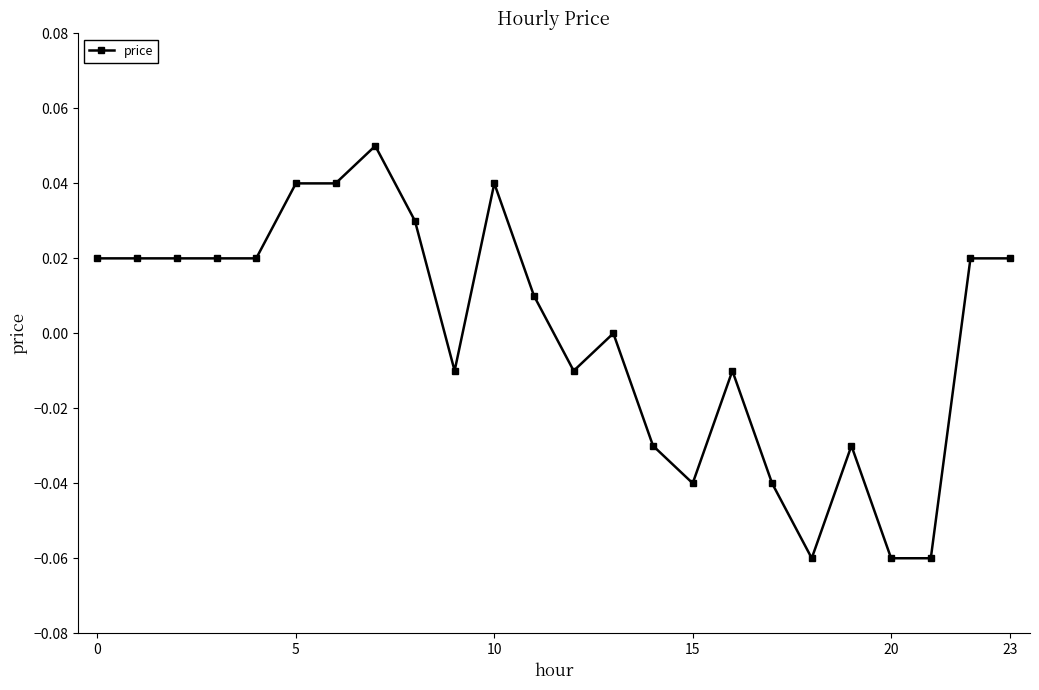

True or false: there are more than 2 points higher than both neighbors.

True